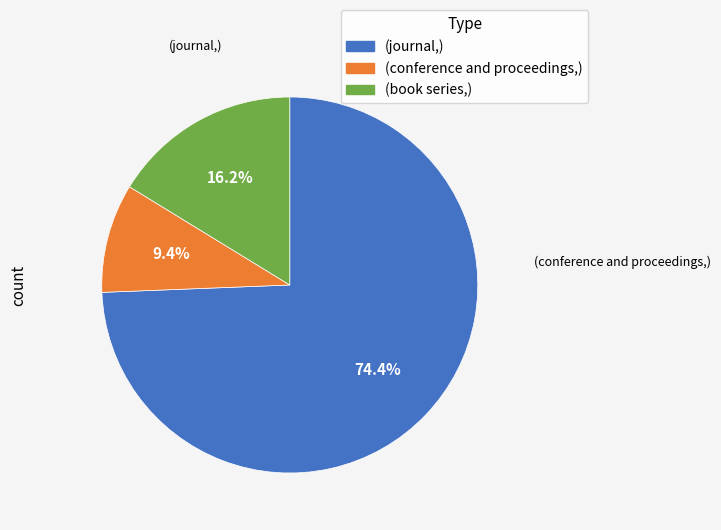

Between (conference and proceedings,) and (book series,), which is larger?

(book series,)